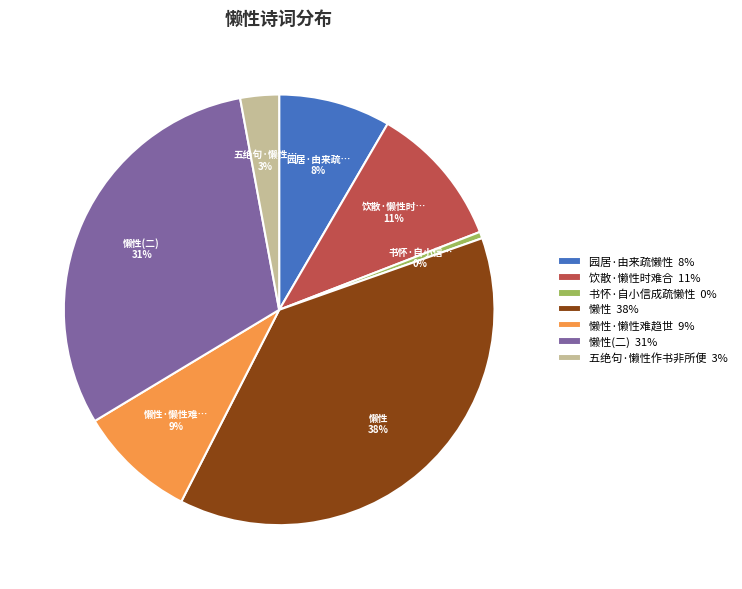

Does any single category account for the majority?

No